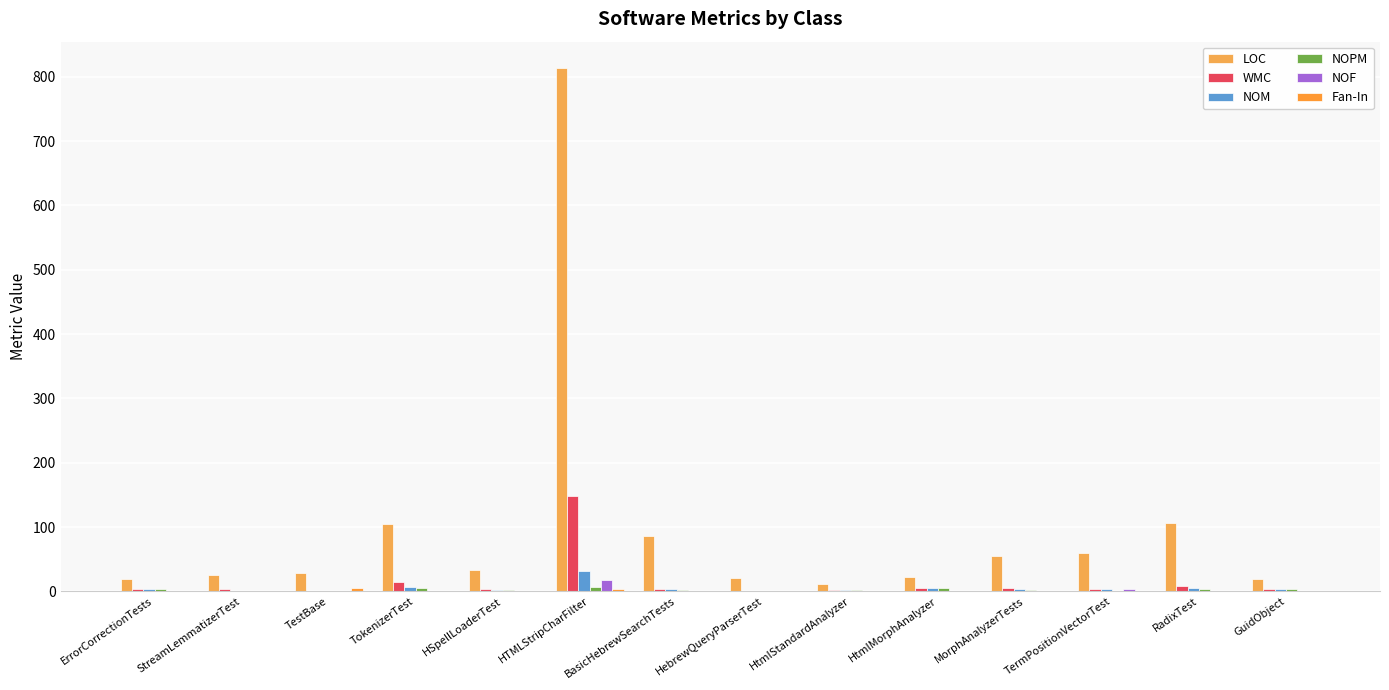

What is the approximate value of NOPM at RadixTest?

3